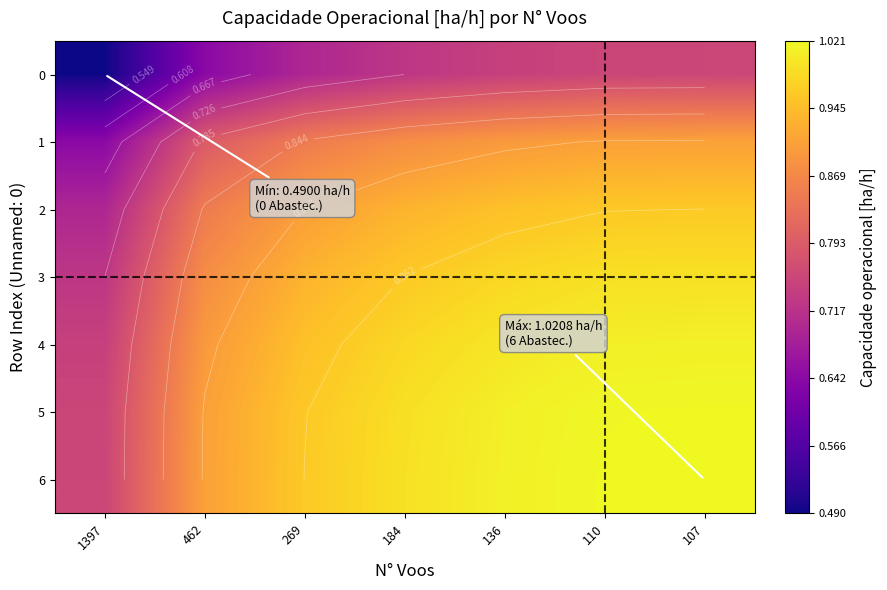

At 107, list the series in order from smallest to largest.

0, 1, 2, 3, 4, 5, 6